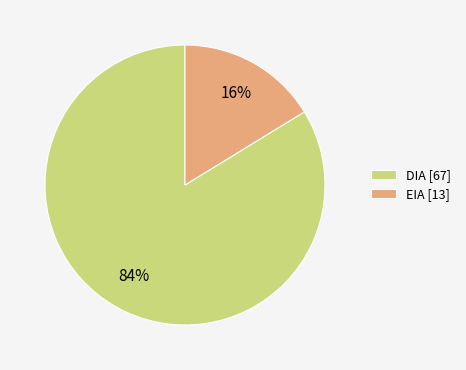

Count the number of slices in the pie.

2